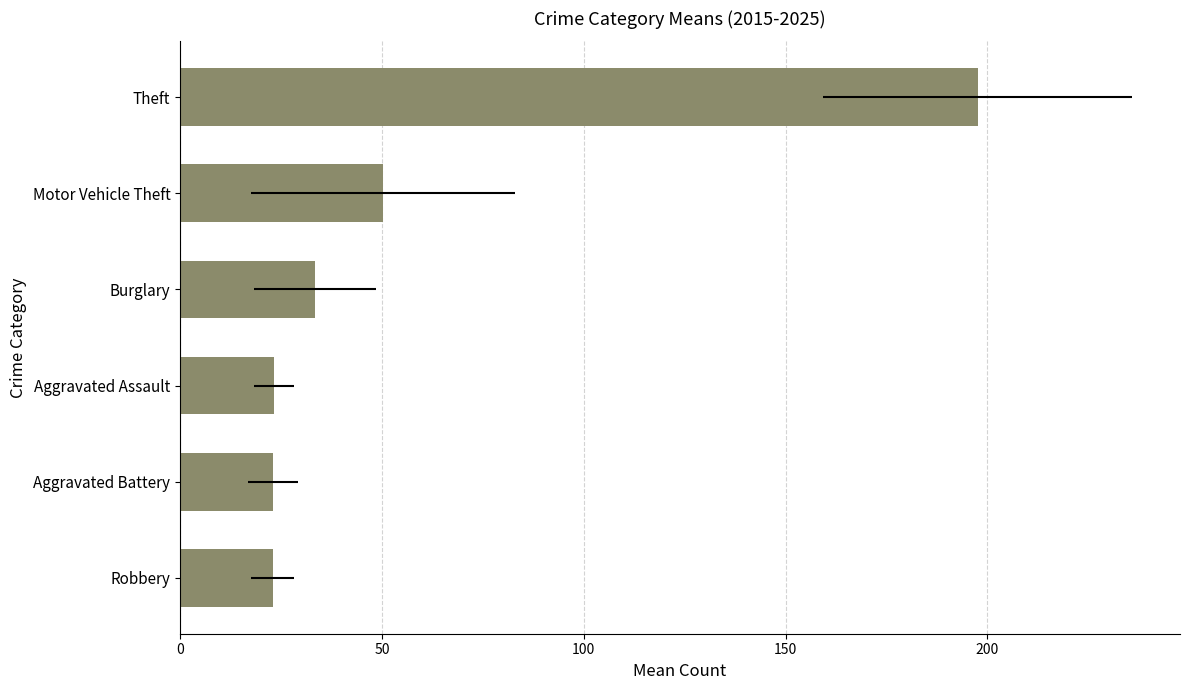

What is the value of the 1st bar from the left?

22.9